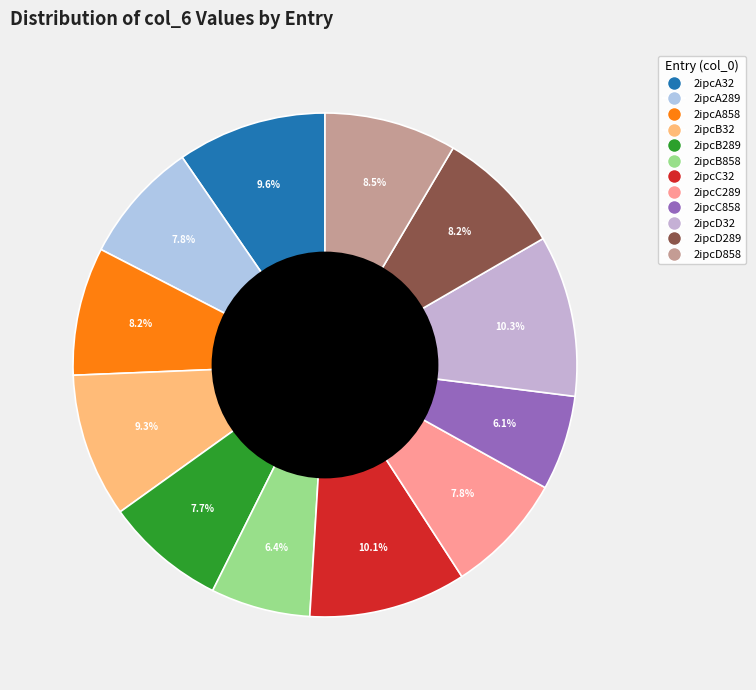

What is the ratio of the value at 2ipcA32 to the value at 2ipcA289?

1.2